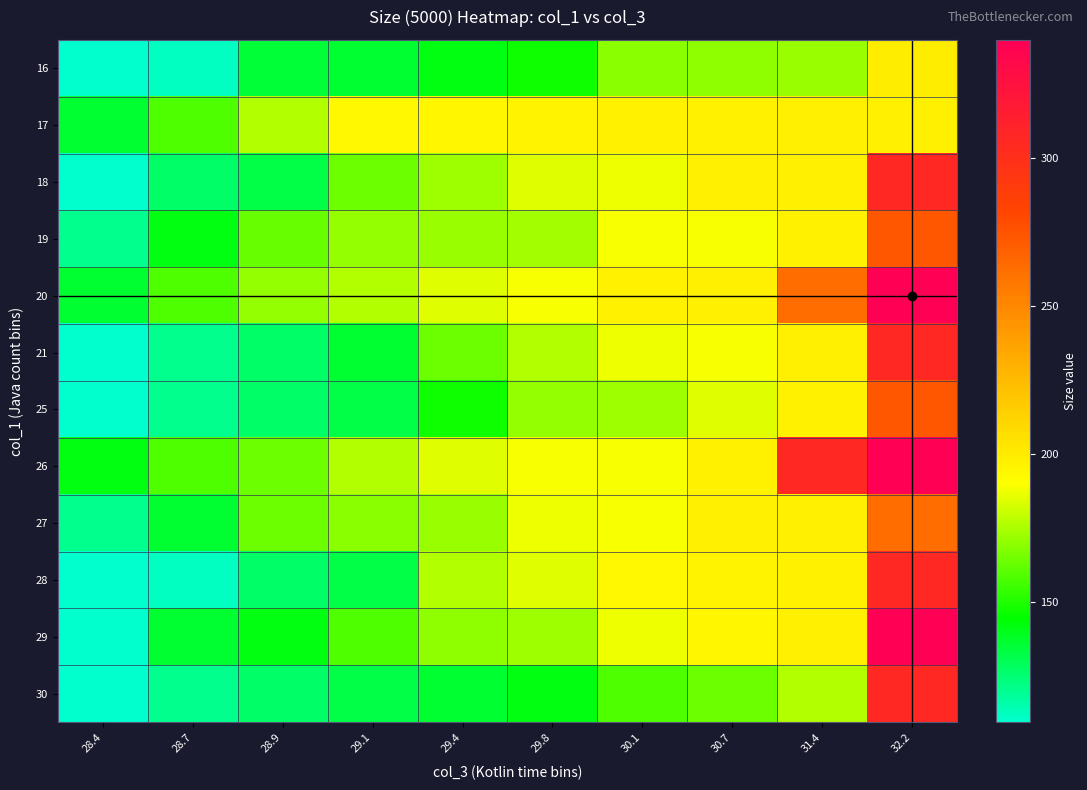

Between 28.7 and 31.4, which is larger?

31.4